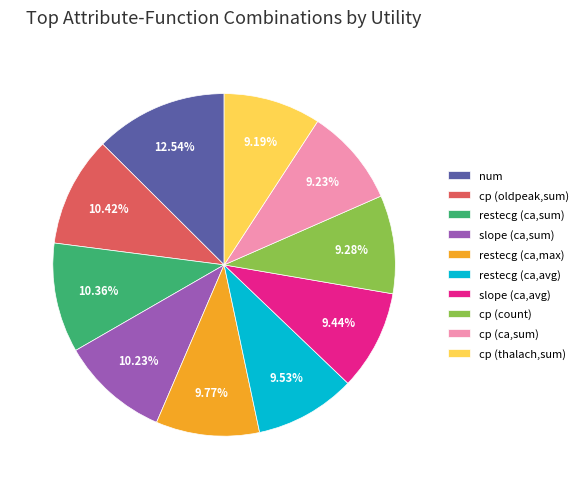

Is there any slice that represents more than half of the pie?

No